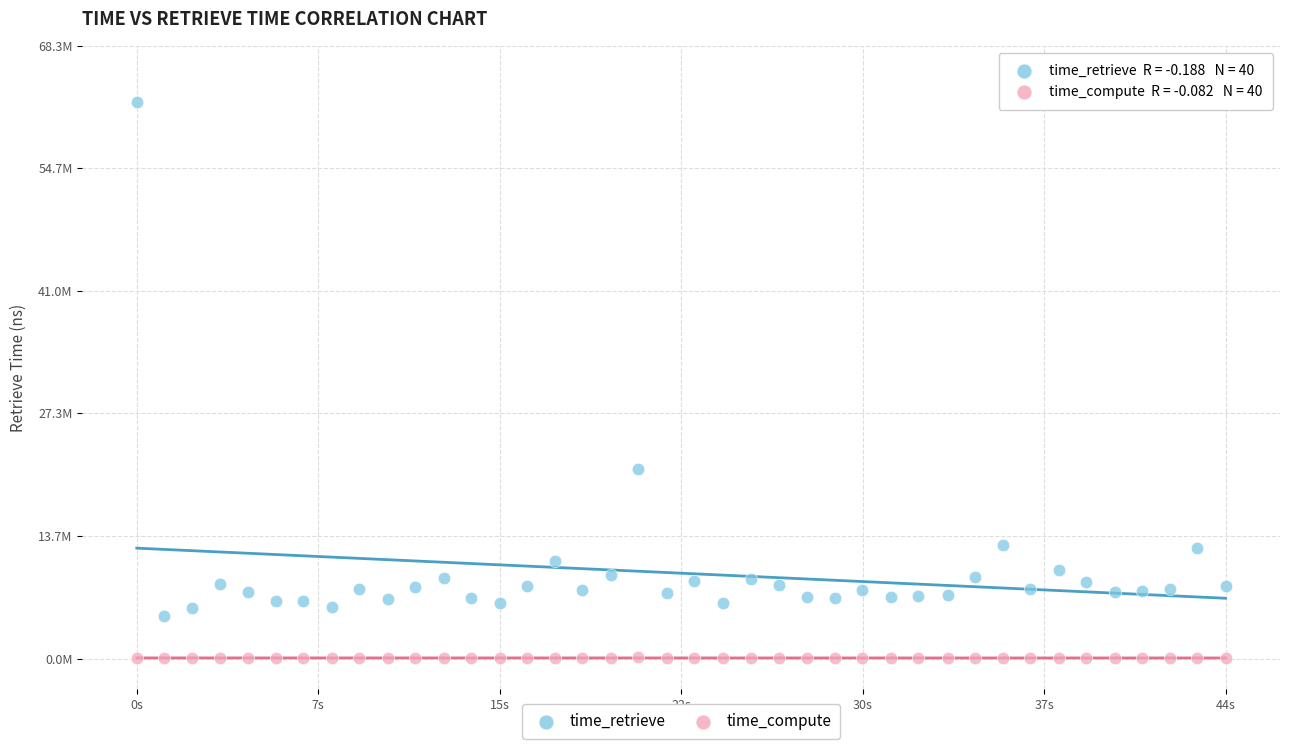

Which series has the widest spread of Y values?

time_retrieve